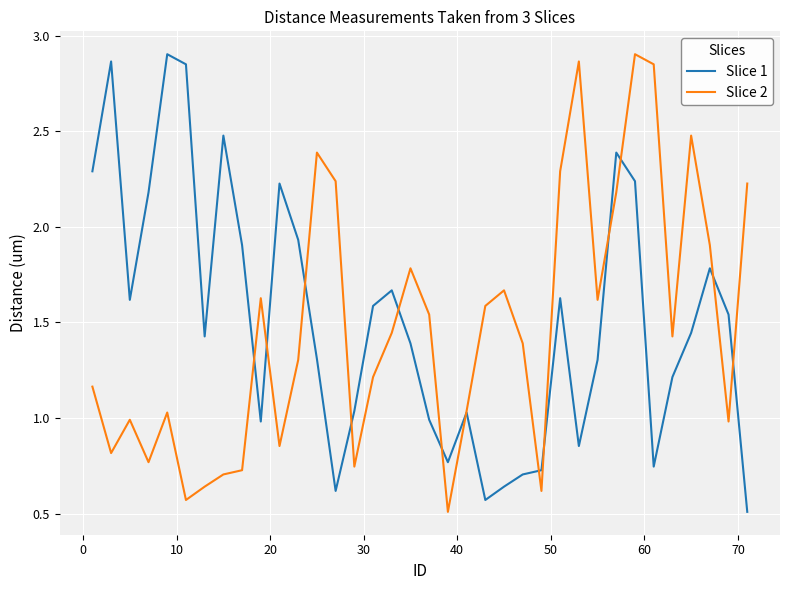

What is the minimum value for Slice 1?

0.5